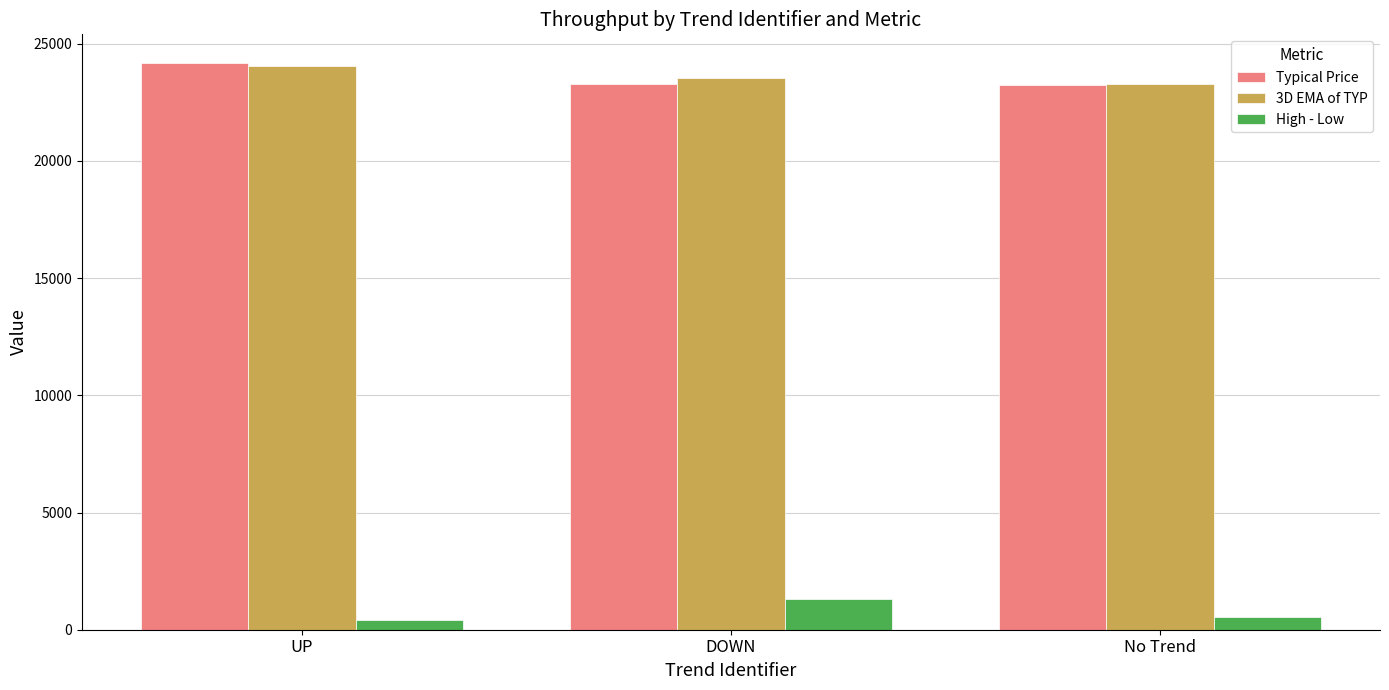

Which category has the highest value in the Typical Price series?

UP